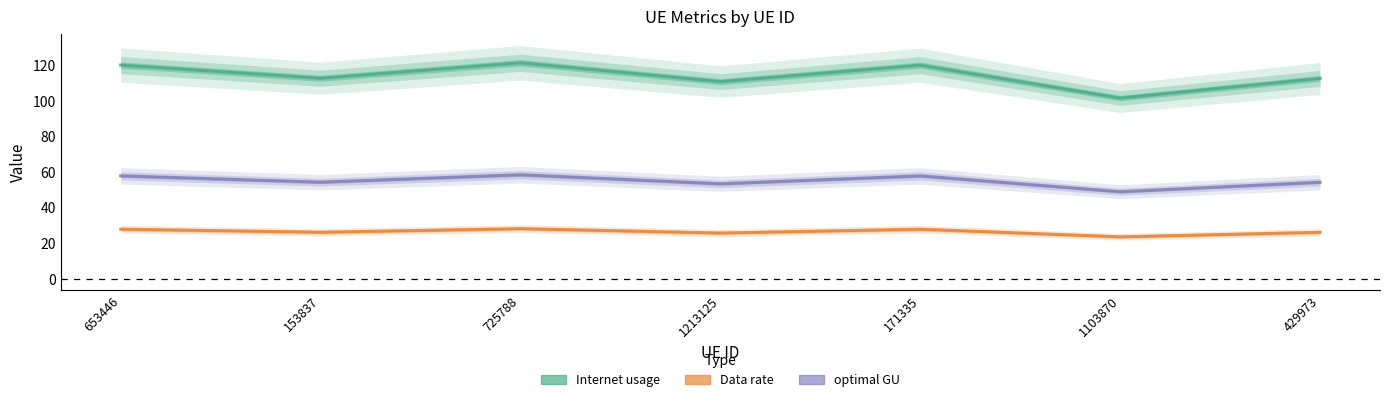

True or false: Data rate has more than 1 points higher than both neighbors.

True